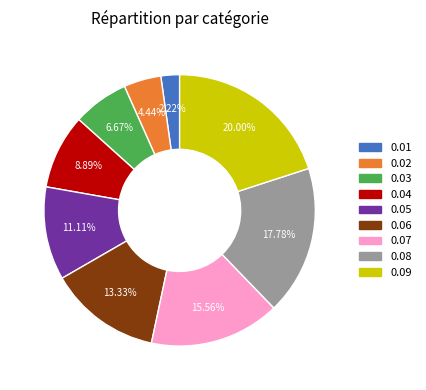

Does any single category account for the majority?

No